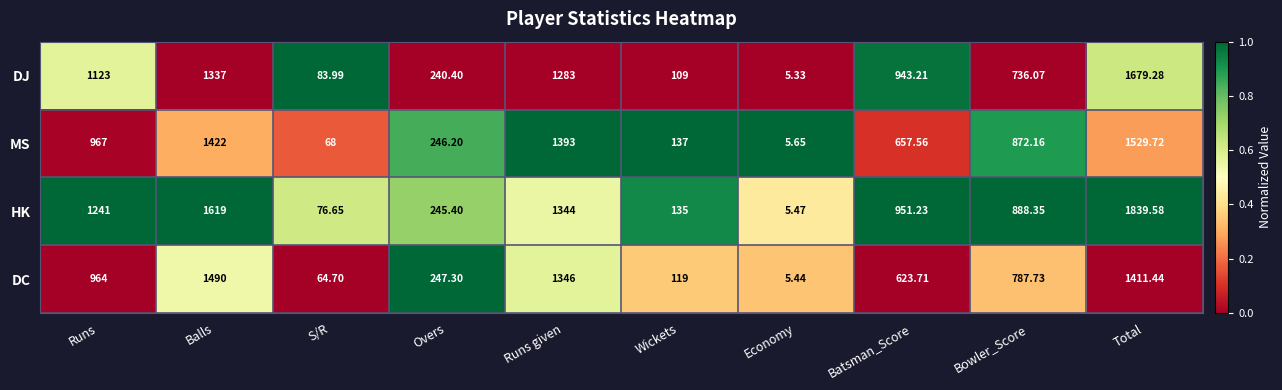

At which label does MS reach its peak?

Total